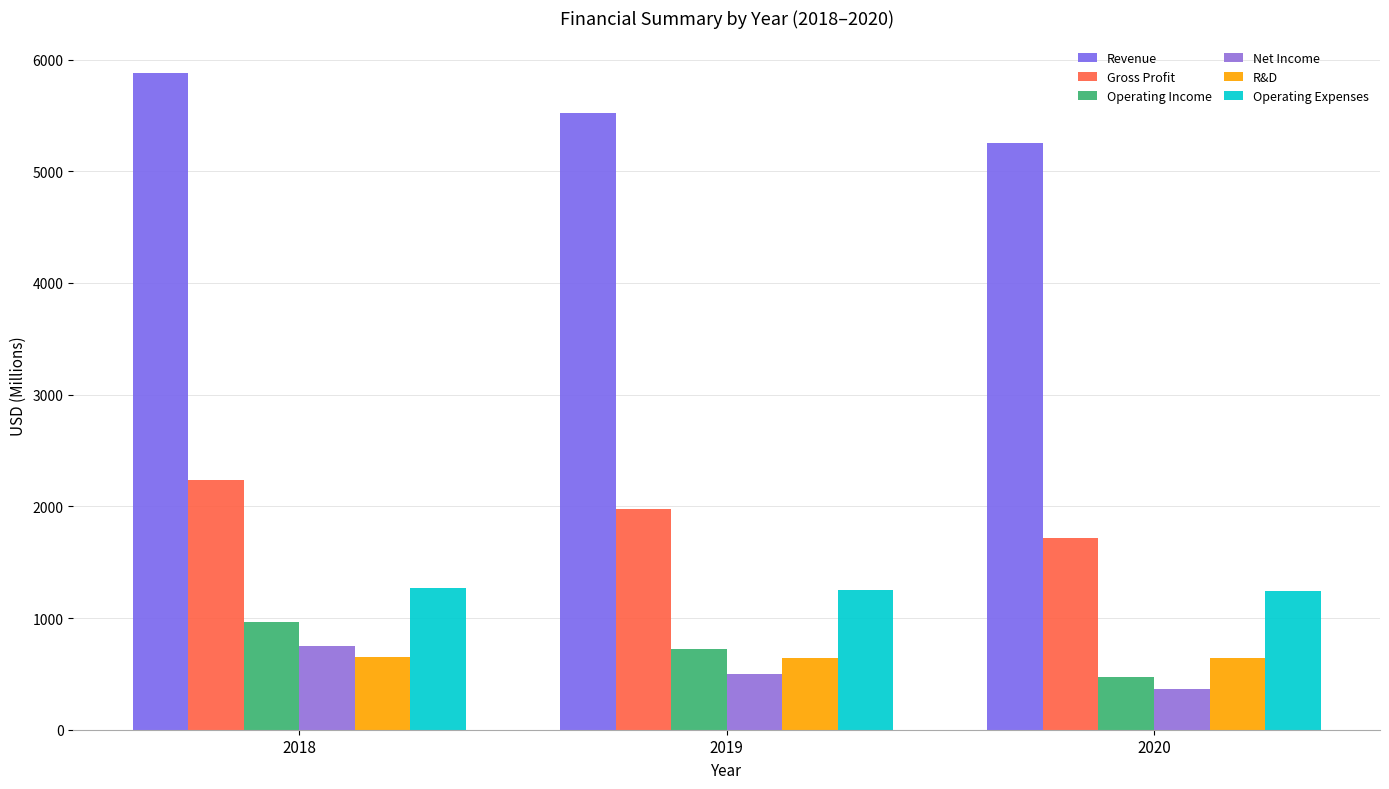

What are all the series names shown in the legend?

Revenue, Gross Profit, Operating Income, Net Income, R&D, Operating Expenses